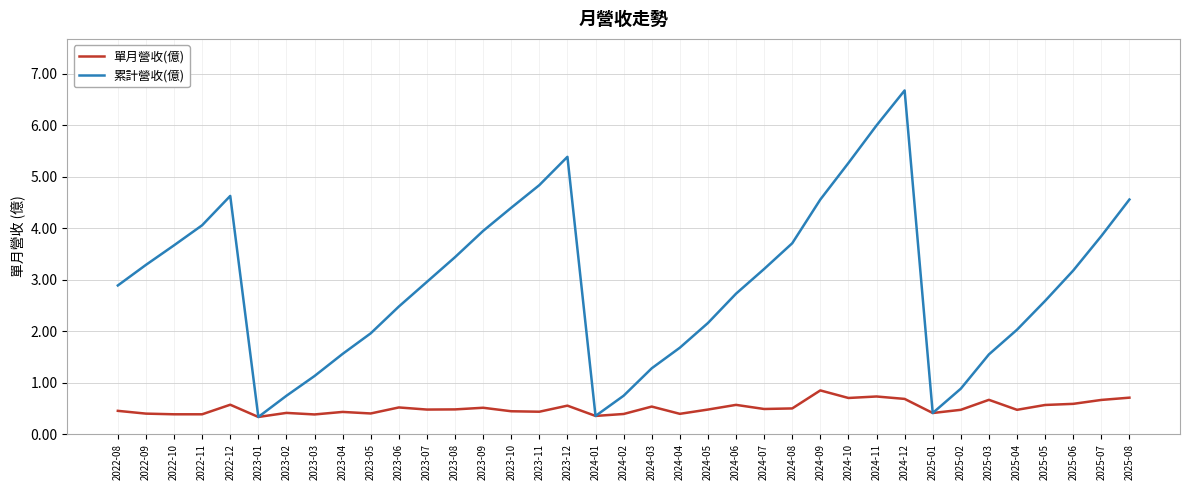

List the series in order of their peak value, lowest first.

單月營收(億), 累計營收(億)